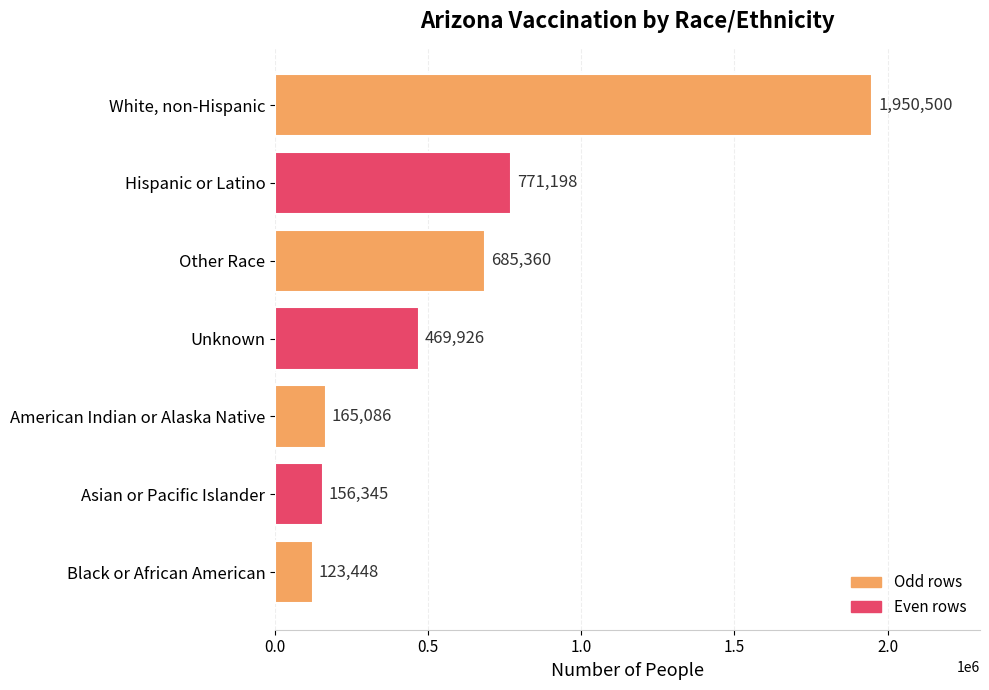

What is the ratio of the value at White, non-Hispanic to the value at Unknown?

4.2